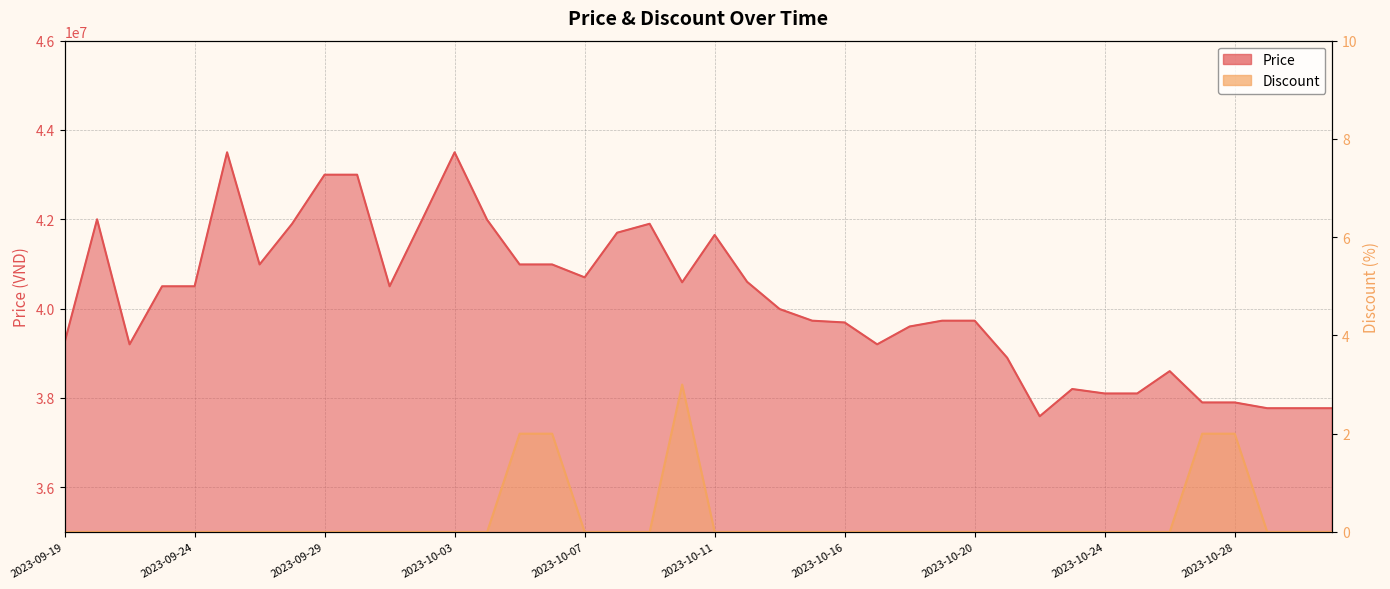

Where is Discount nearest to the value 1?

2023-09-19